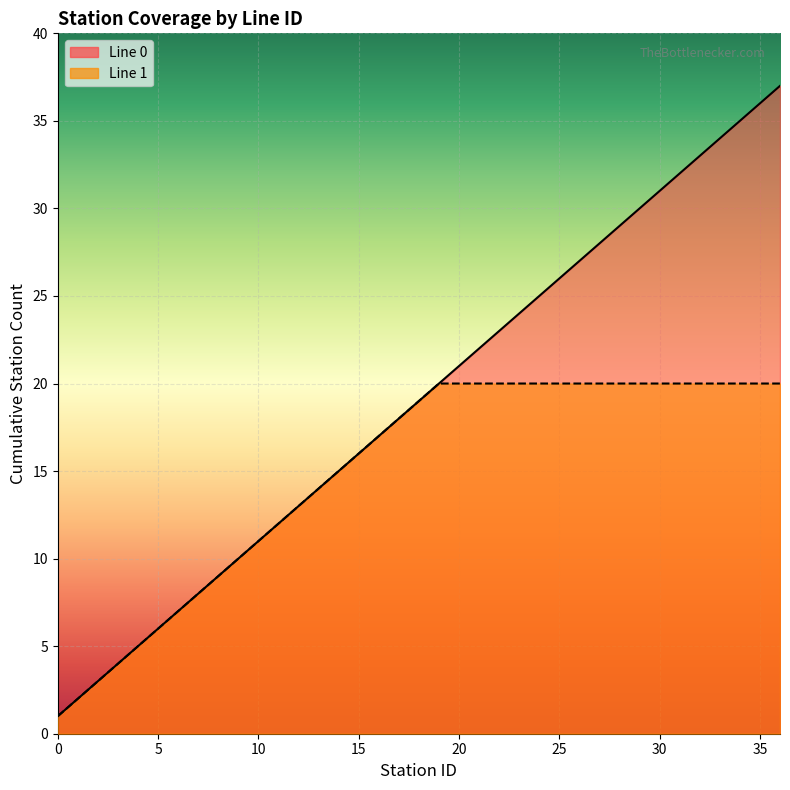

Is it true that the value at 6 is 7?

True